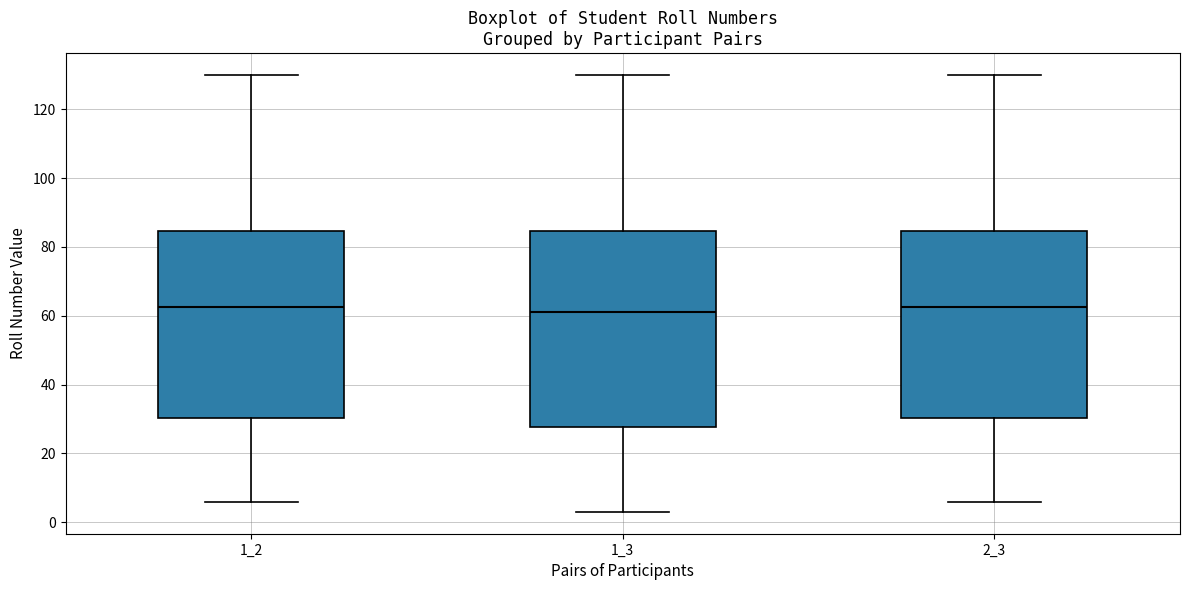

Reading left to right, read every box against the y-axis: the position of its median line, the range the box covers, and the ends of its whiskers. The values are not printed on the chart, so give them approximately, as read against the axis.

1_2: median 62, box 30 to 84, whiskers 6 to 130
1_3: median 62, box 28 to 84, whiskers 4 to 130
2_3: median 62, box 30 to 84, whiskers 6 to 130